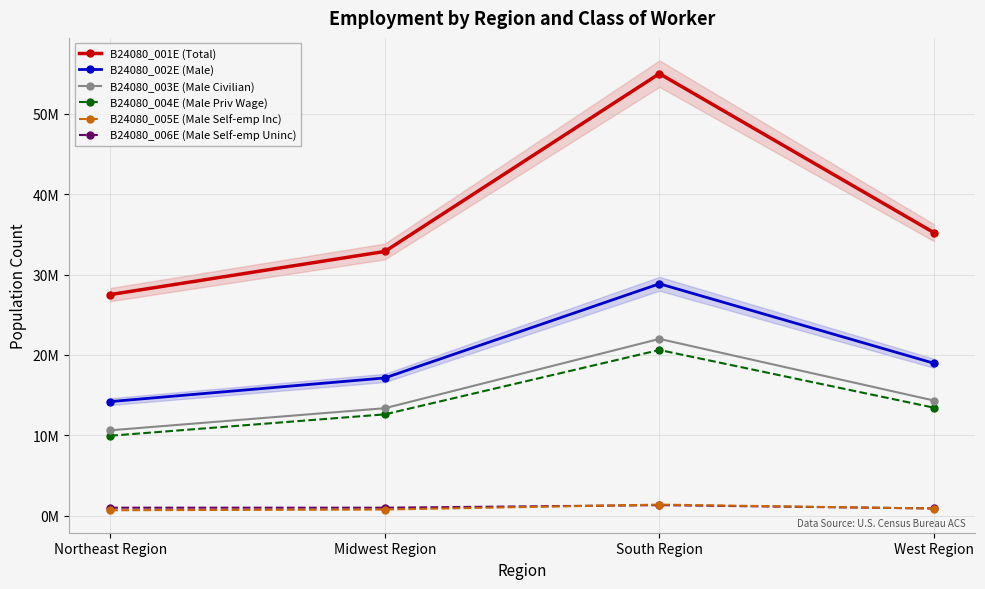

What position from the right is South Region?

2